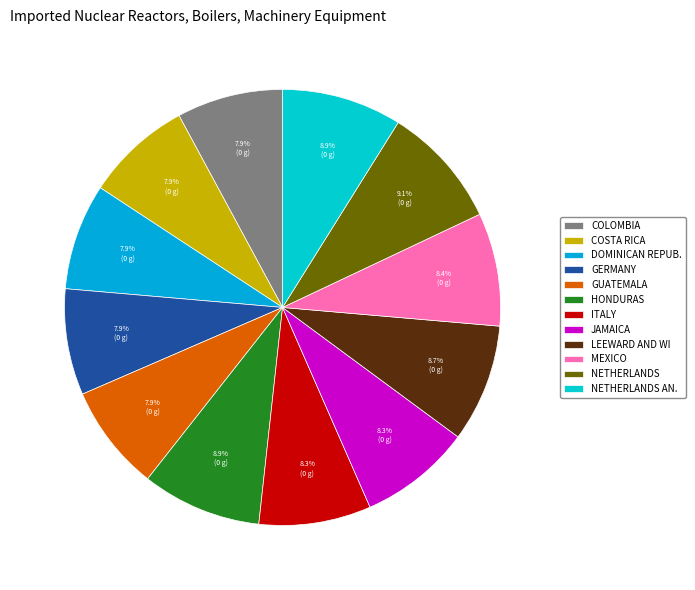

How many segments does this pie chart have?

12